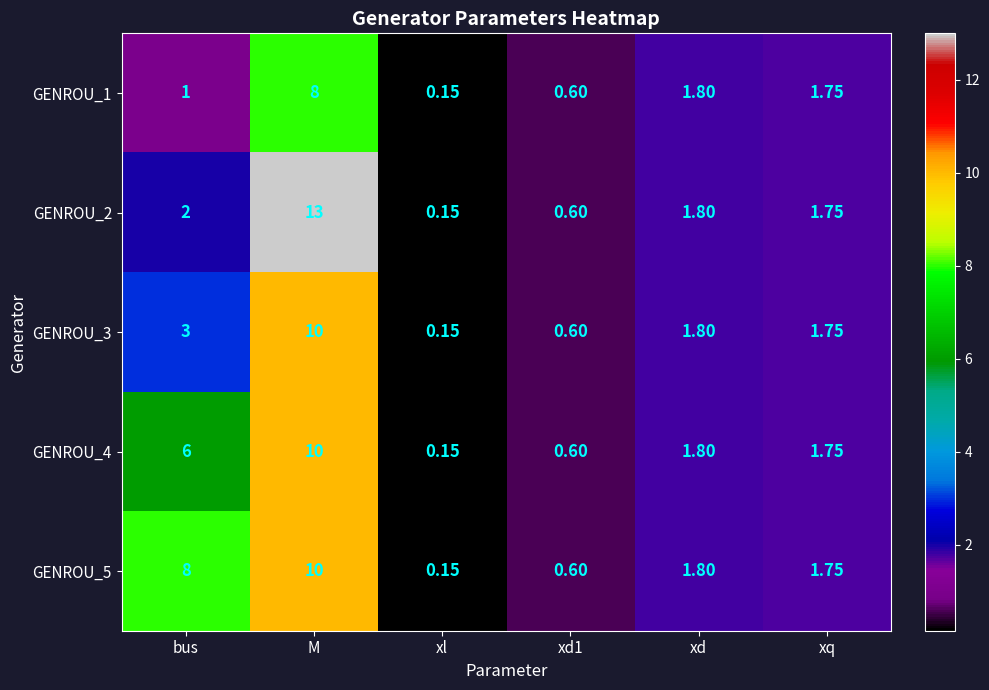

At which category is the sum across all series the highest?

M